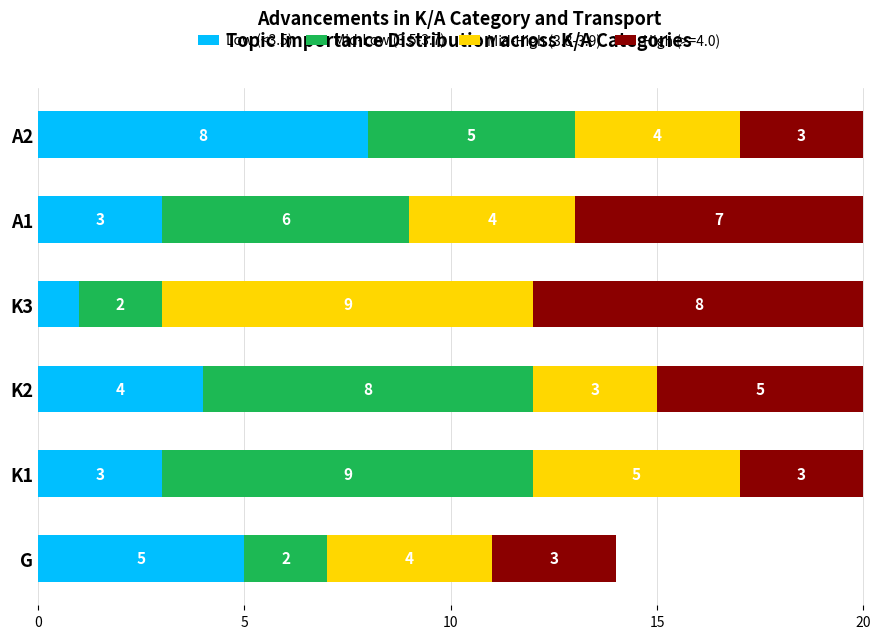

What are all the series names shown in the legend?

Low (<3.5), Mid-Low (3.5-3.7), Mid-High (3.8-3.9), High (>=4.0)